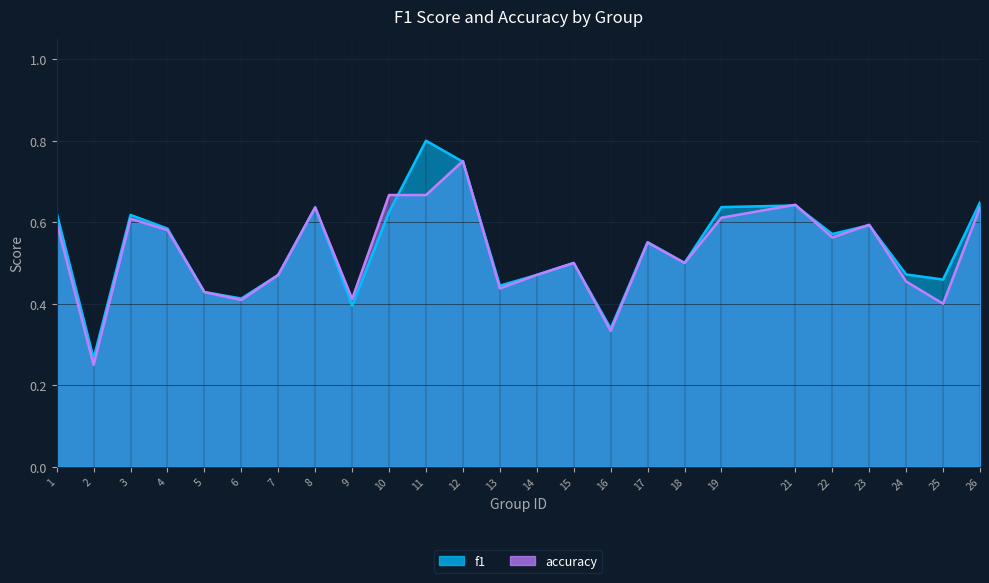

True or false: accuracy and f1 cross at least once.

True